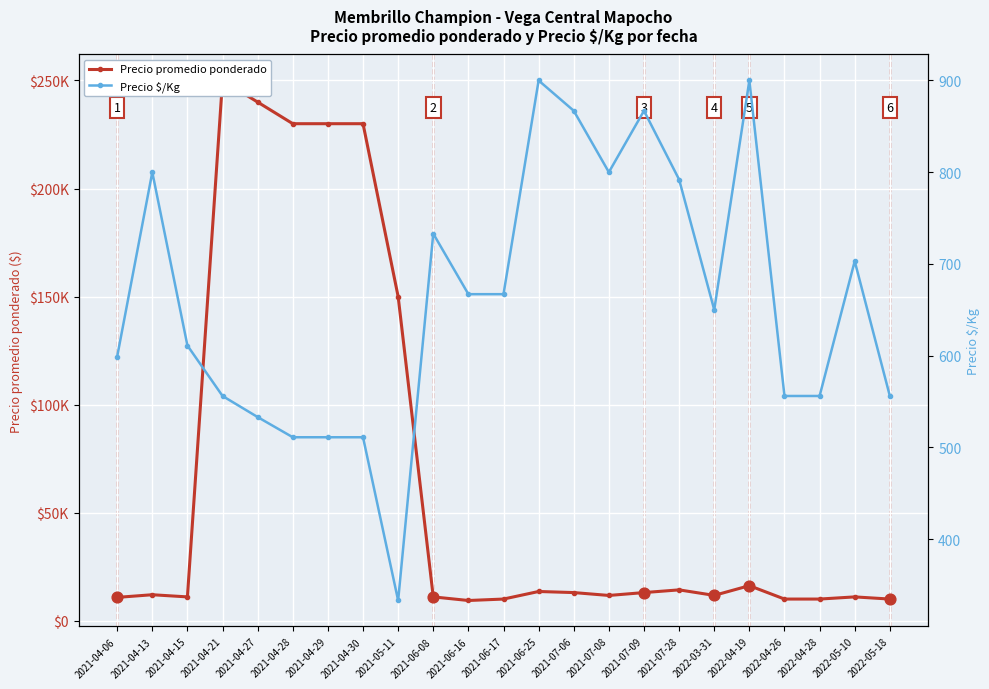

Is the value of Precio promedio ponderado at 2021-04-06 greater than the value of Precio $/Kg at 2022-04-28?

Yes